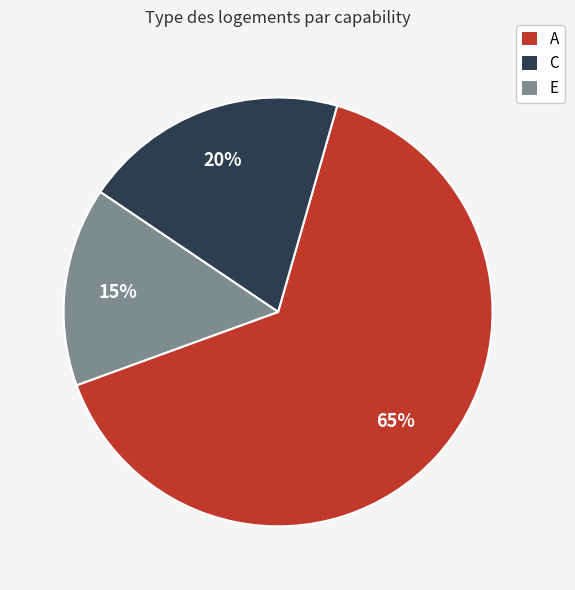

Is it true that E is 15% of the pie?

True